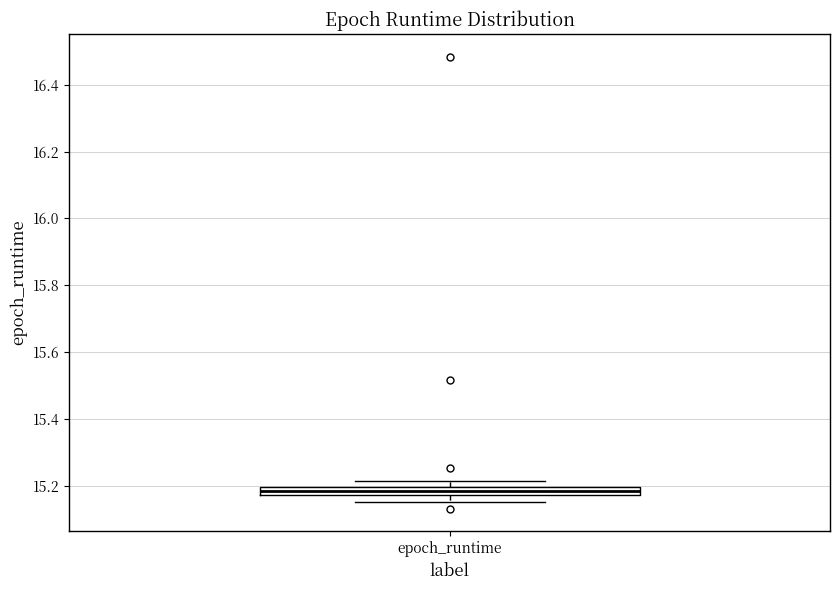

Where does the lower whisker of the box for epoch_runtime end on the y-axis? The values are not printed on the chart, so give them approximately, as read against the axis.

15.16